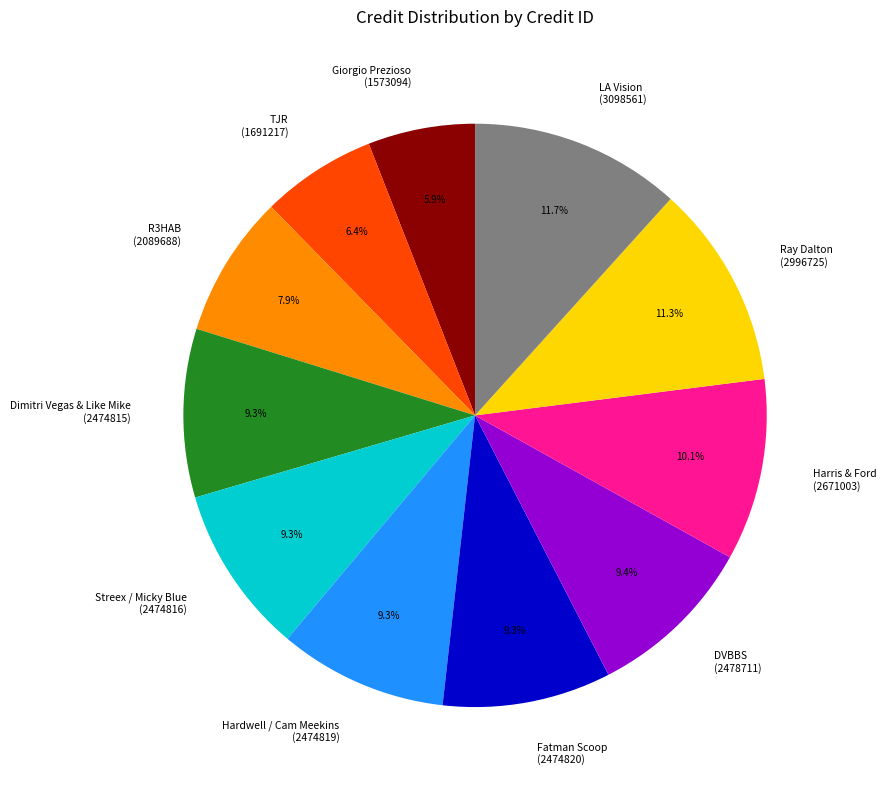

How many slices are in this pie chart?

11